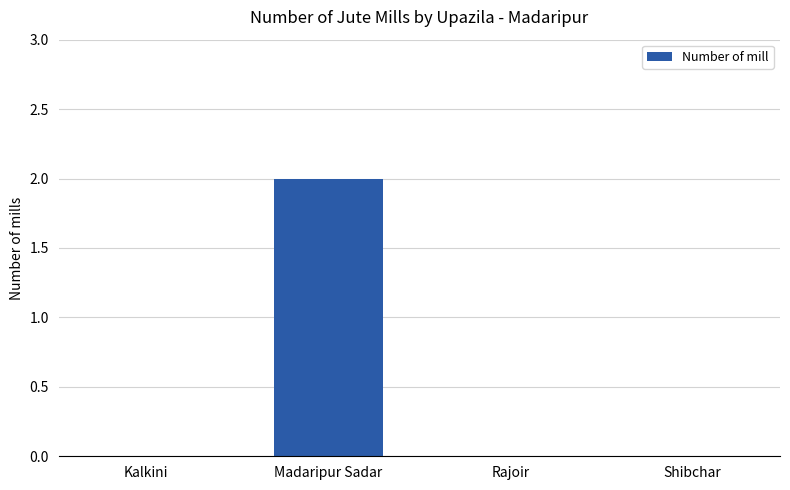

The value at Shibchar is 1. True or false?

False